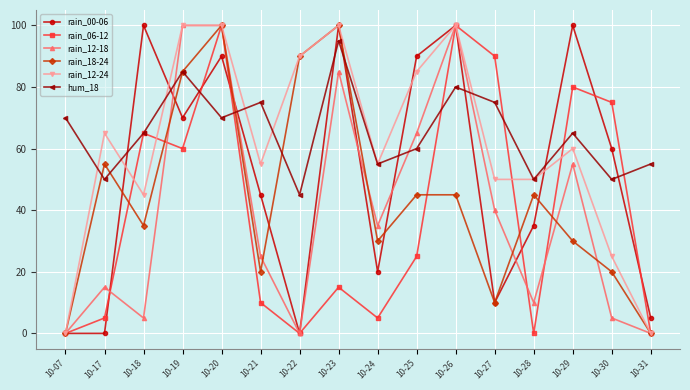

What is the greatest value displayed?

100